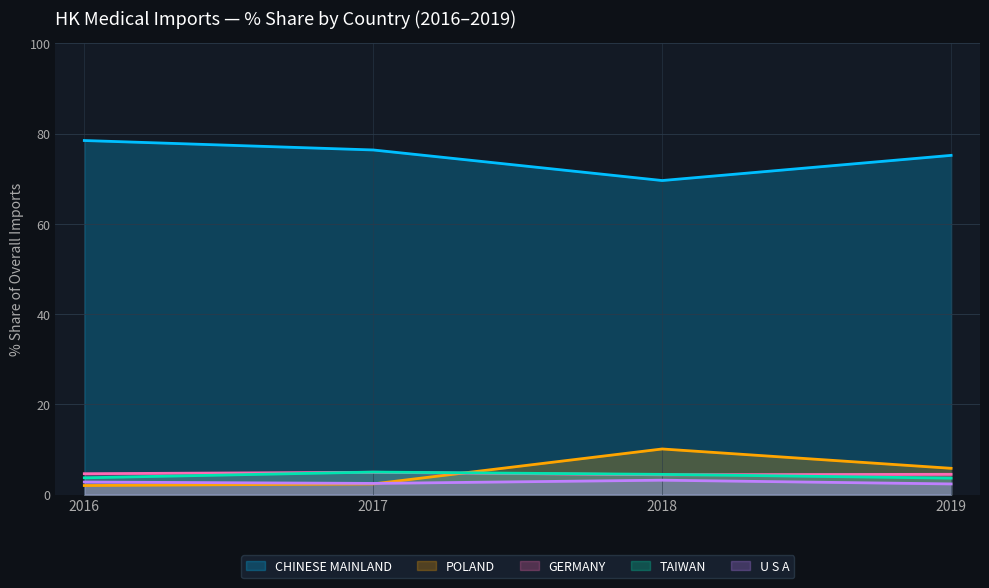

The value of 2016 at TAIWAN is 1.1. True or false?

False